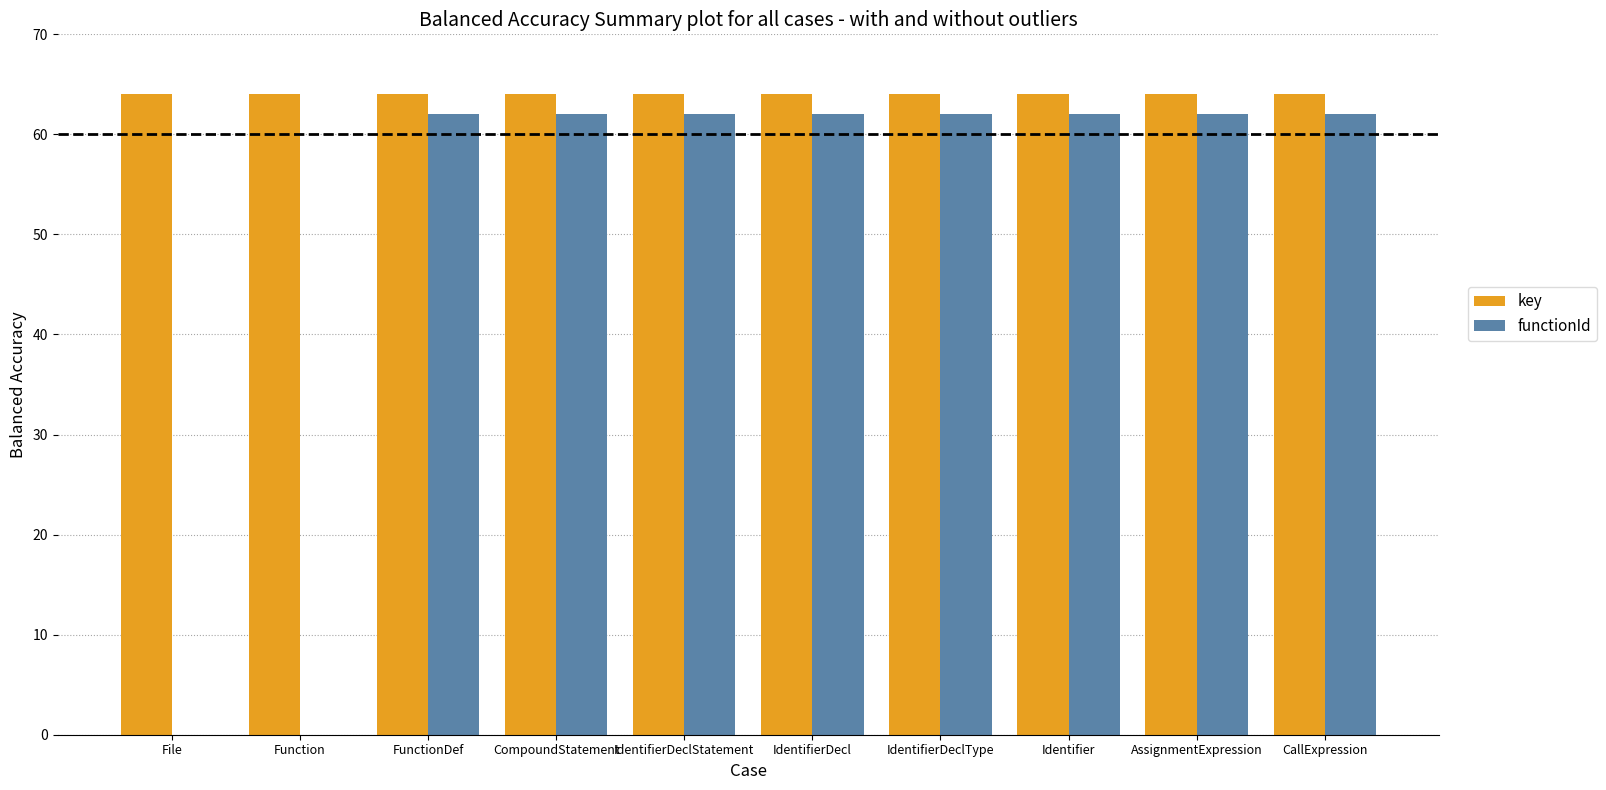

What is the maximum value for functionId?

62.0